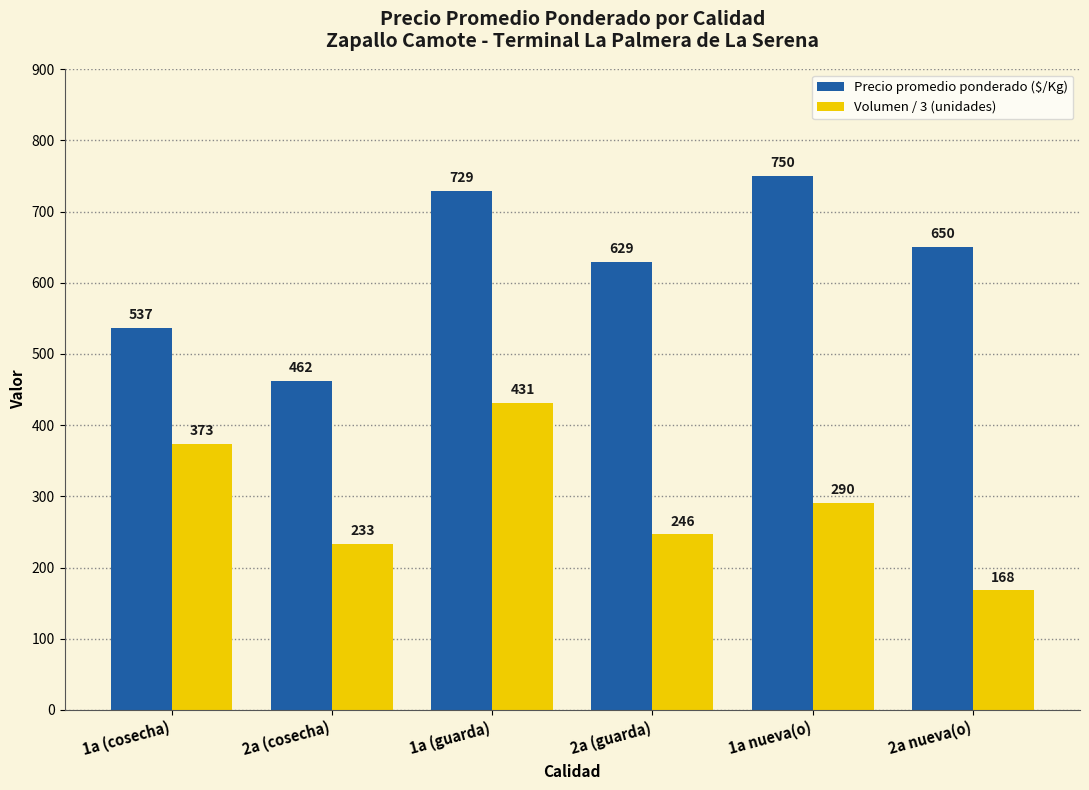

Does the chart contain any negative values?

No